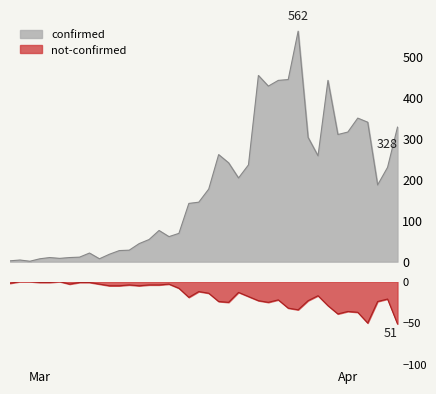

Reading left to right, extract all data points from this chart.

confirmed: 2	4	1	7	10	8	10	11	21	7	18	27	28	44	54	76	61	69	142	145	177	261	241	204	236	454	428	442	444	562	303	258	442	310	316	350	340	187	230	328
not-confirmed: -2	0	0	-1	-1	0	-3	-1	-1	-3	-5	-5	-4	-5	-4	-4	-3	-8	-19	-12	-14	-24	-25	-13	-18	-23	-25	-22	-32	-34	-23	-17	-29	-39	-36	-37	-50	-24	-21	-51